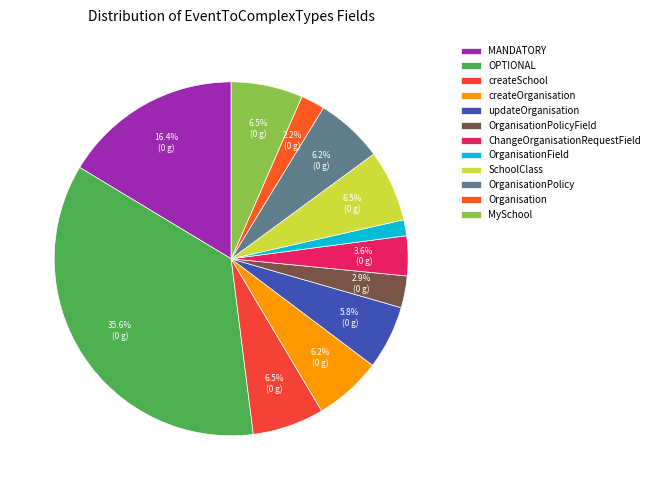

What portion of the pie excludes OPTIONAL?

64.4%